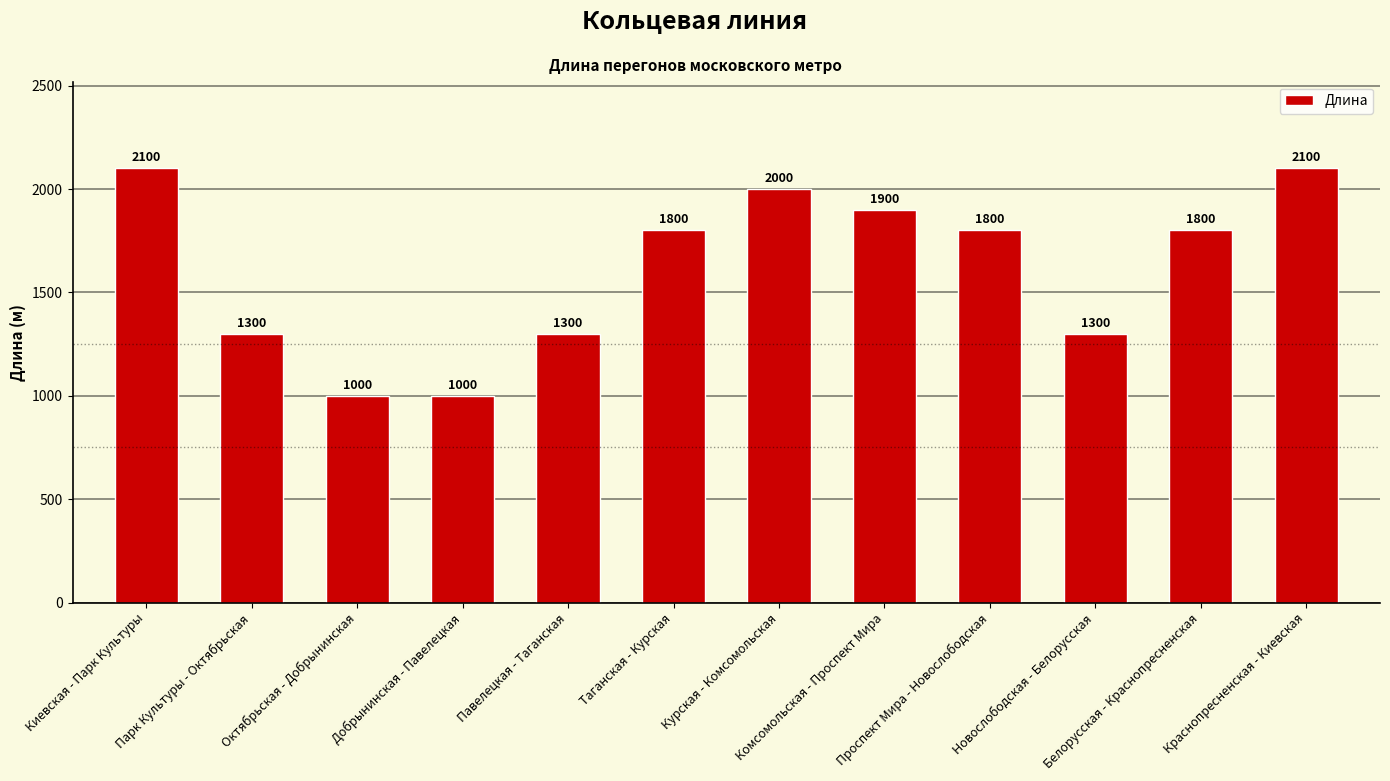

Is it true that the value at Новослободская - Белорусская is 457?

False